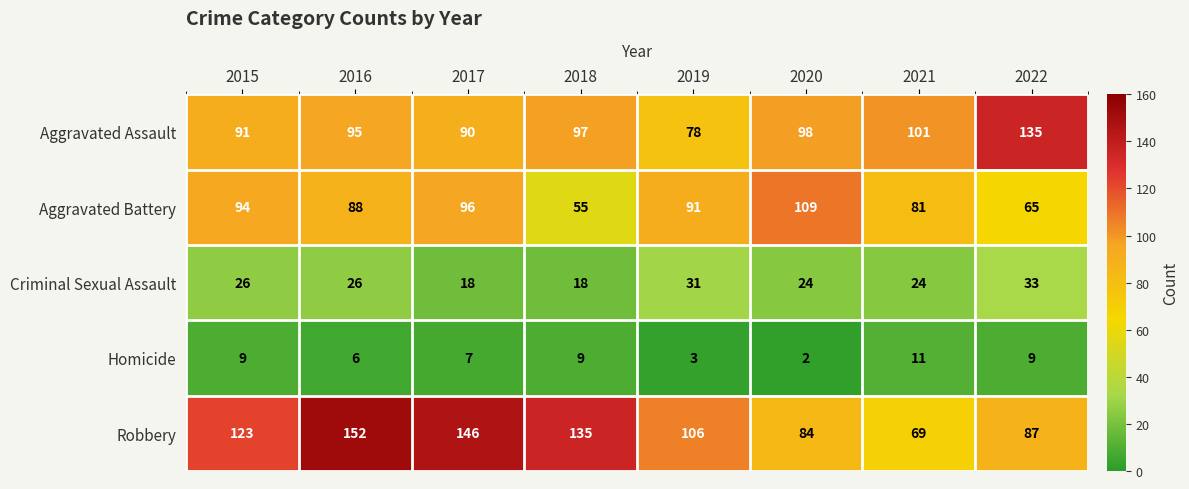

Which series has the widest spread of values?

Robbery